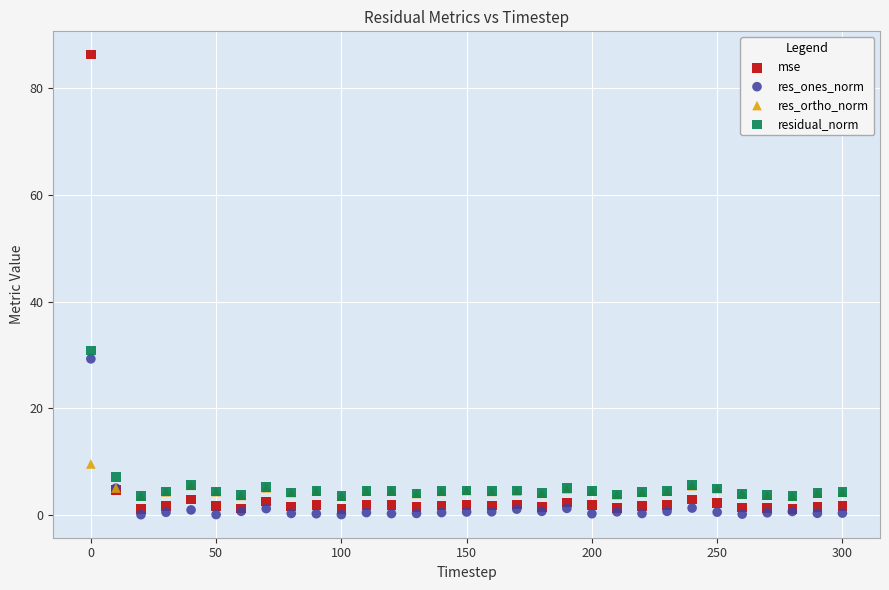

What are all the series names shown in the legend?

mse, res_ones_norm, res_ortho_norm, residual_norm